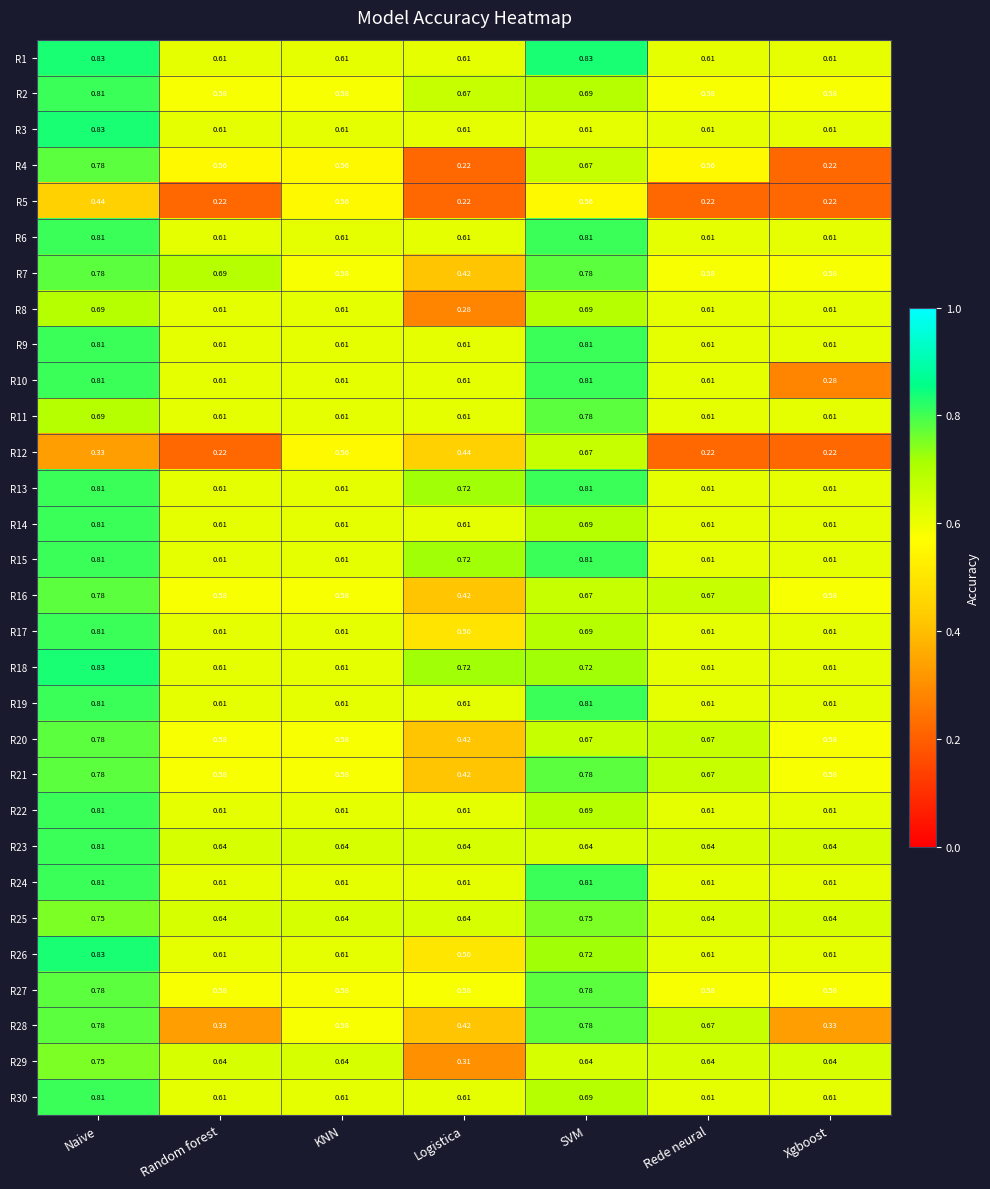

Which series has the largest range (max minus min)?

R4